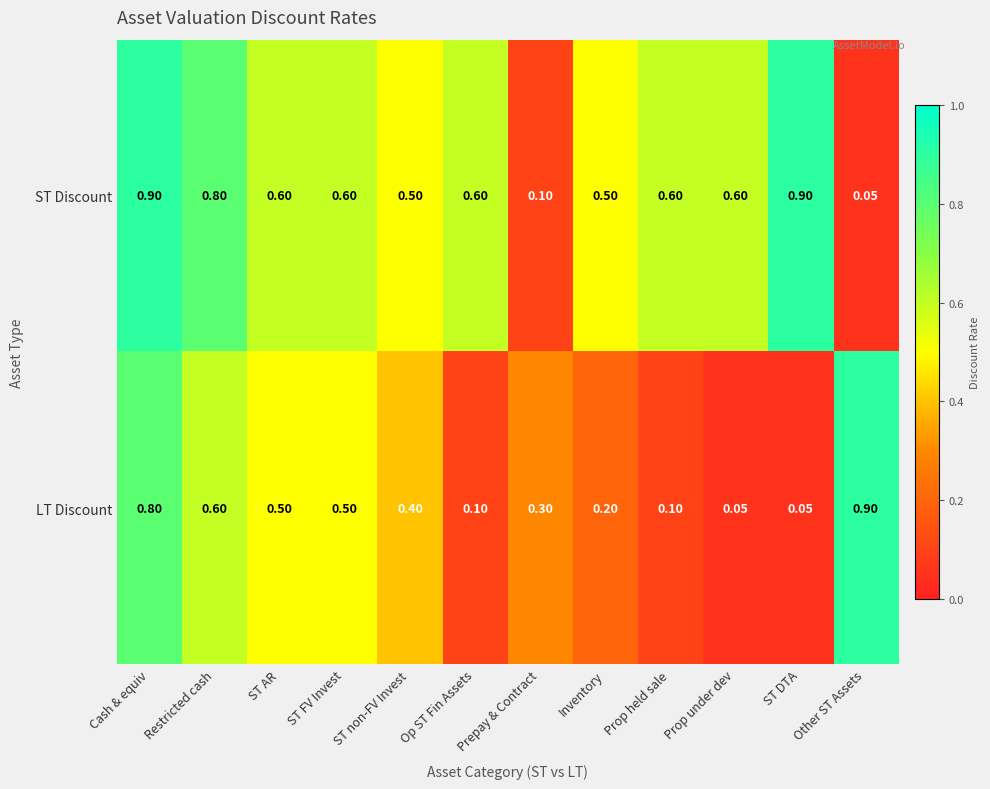

At which category is the sum across all series the highest?

Cash & equiv